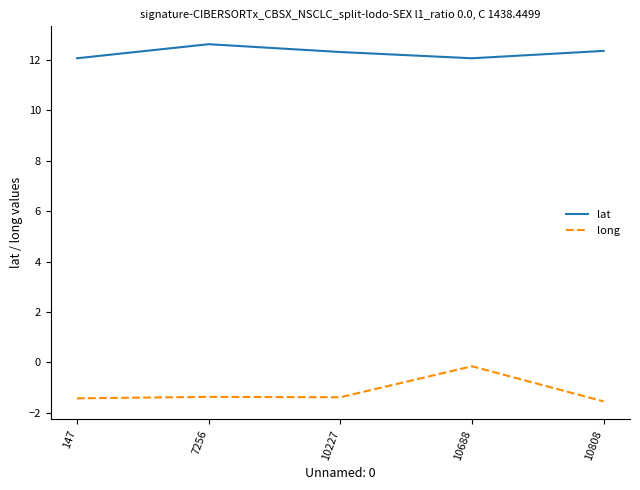

What is the difference between the maximum and minimum values in the long series?

1.4